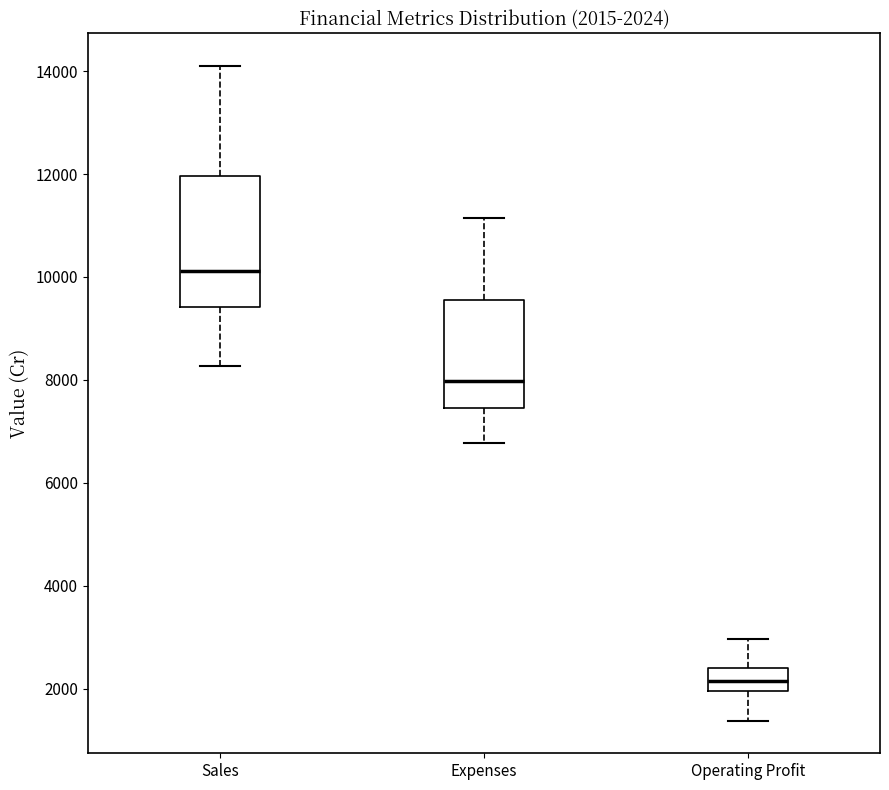

Which box's median line is the highest?

Sales